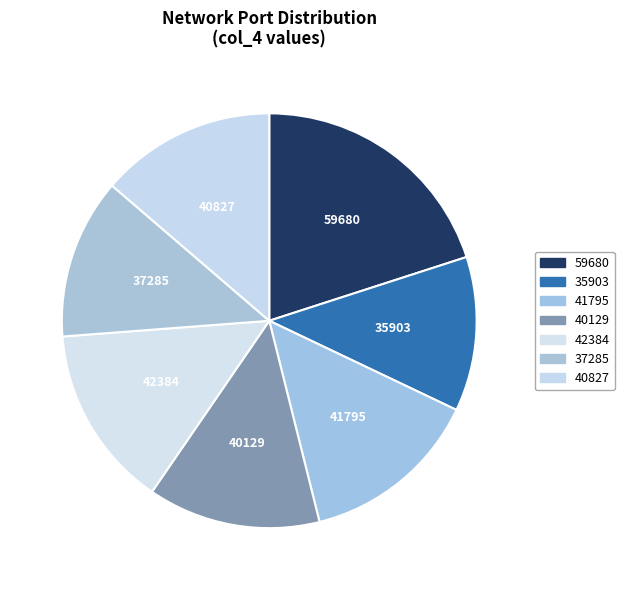

Does 40827 account for over 50% of the chart?

No